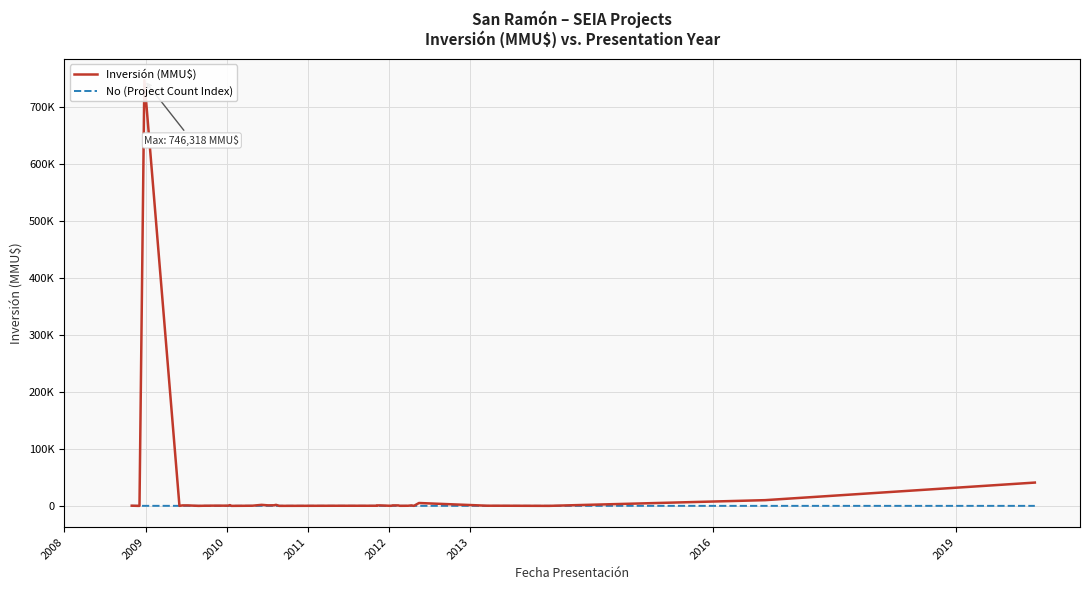

Rank the series by their maximum value, from highest to lowest.

Inversión (MMU$), No (Project Count Index)